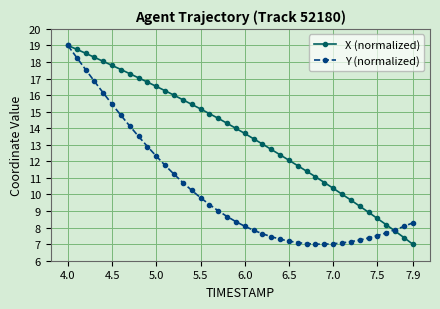

List the series in order of their overall mean, lowest first.

Y (normalized), X (normalized)